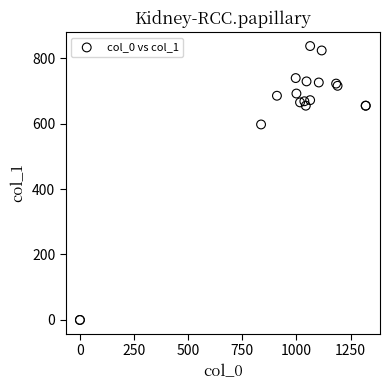

What Y value in the scatter plot is closest to 418?

597.4